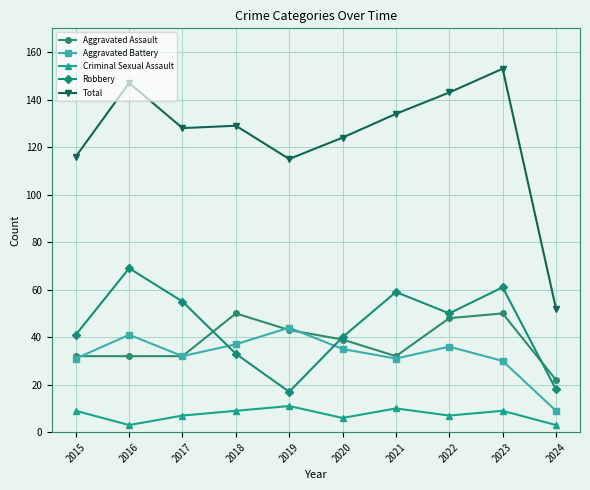

Is the value of Robbery at 2024 greater than the value of Aggravated Battery at 2022?

No